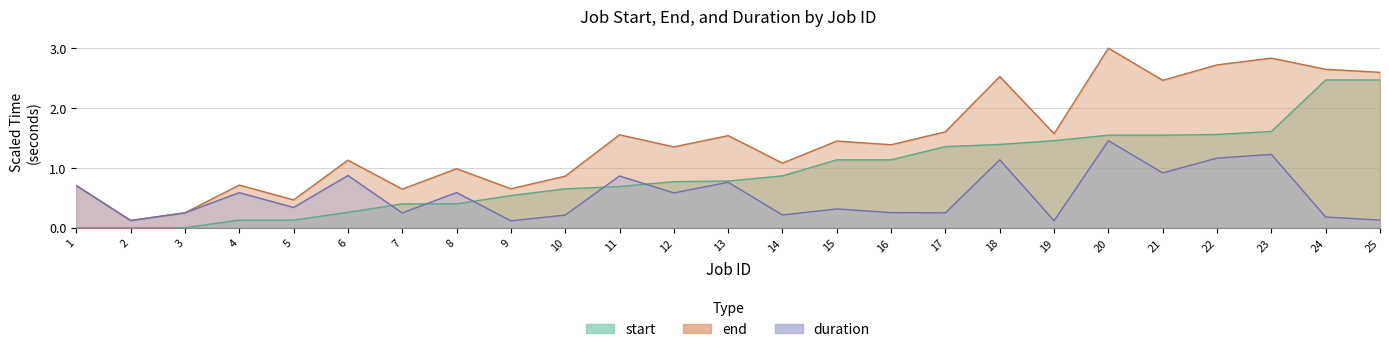

What is the difference between the maximum and minimum values in the end series?

2.9